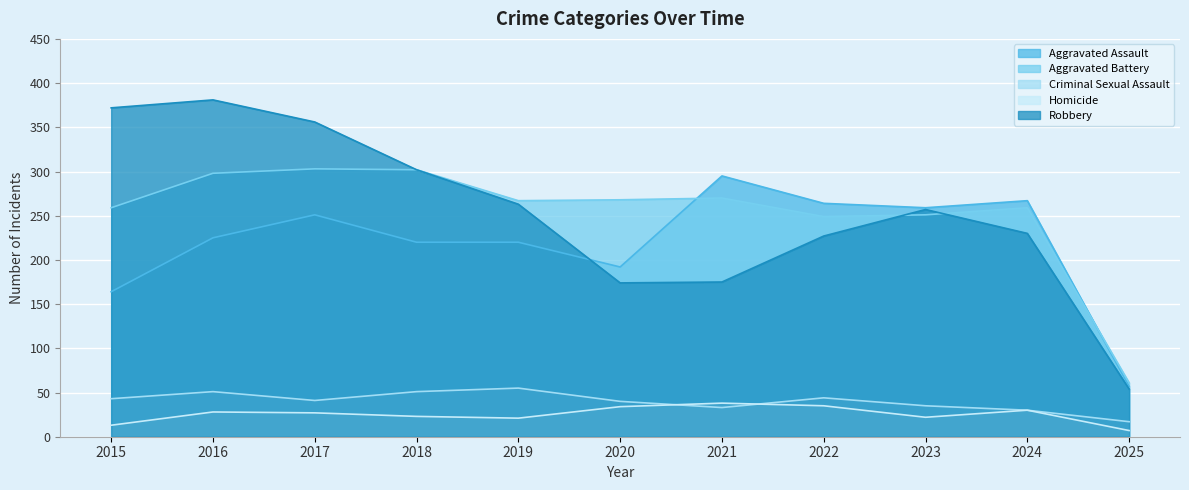

How many lines are shown in the chart?

5